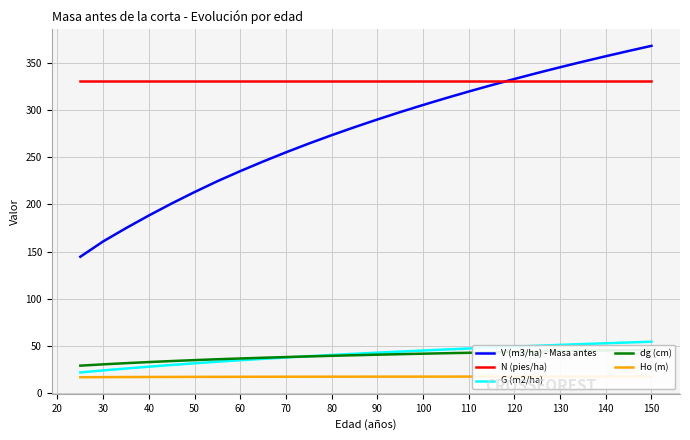

True or false: dg (cm) has more than 2 interior local peaks.

False